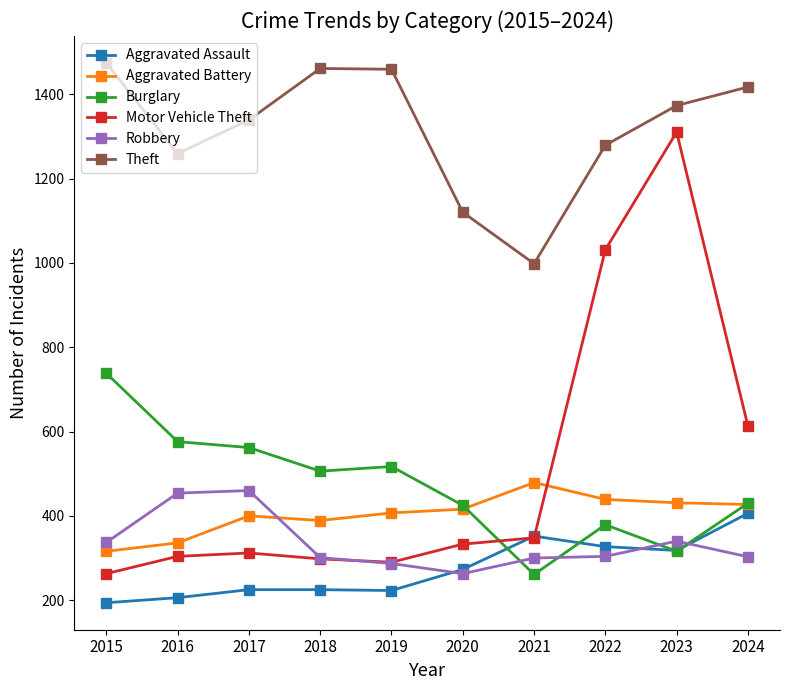

Does the chart have visible grid lines?

No